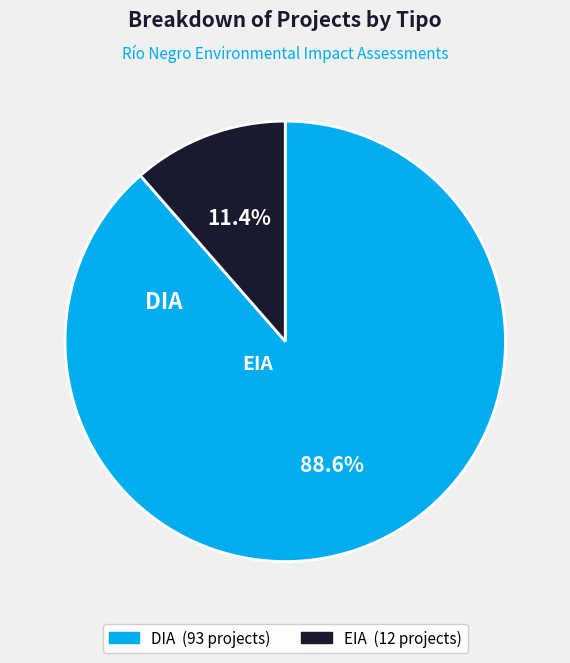

Count the number of slices in the pie.

2